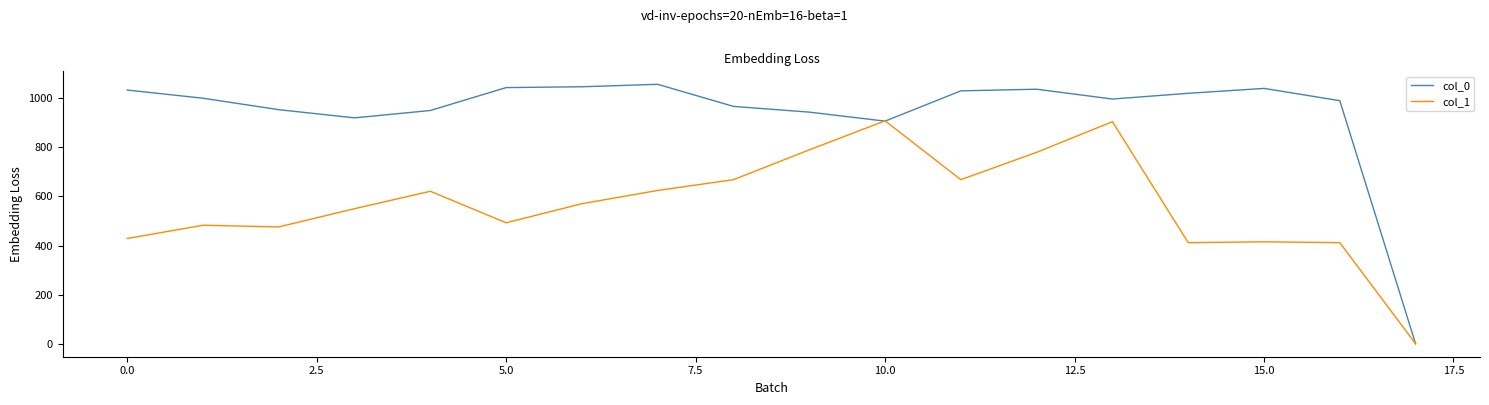

Is this an area chart (filled region under the line)?

No